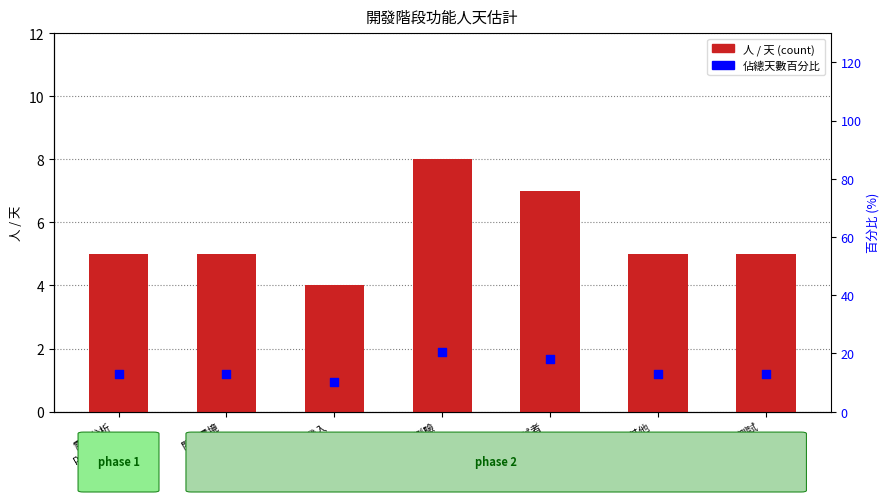

What is the total value across all series at 測試
佈署server?

17.8